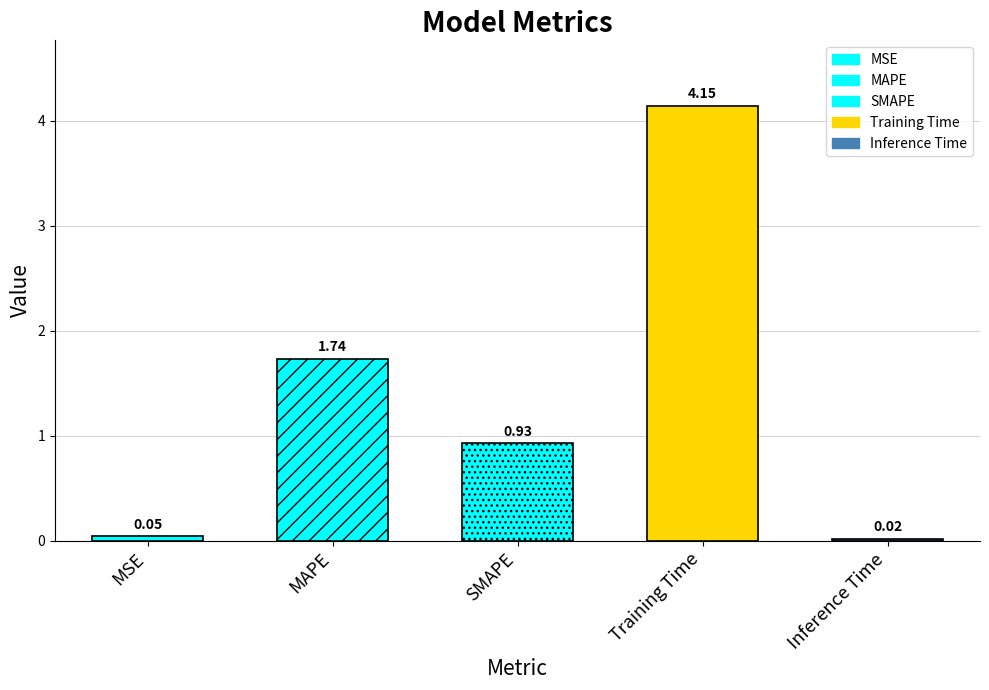

List the labels in order of value, largest first.

Training Time, MAPE, SMAPE, MSE, Inference Time